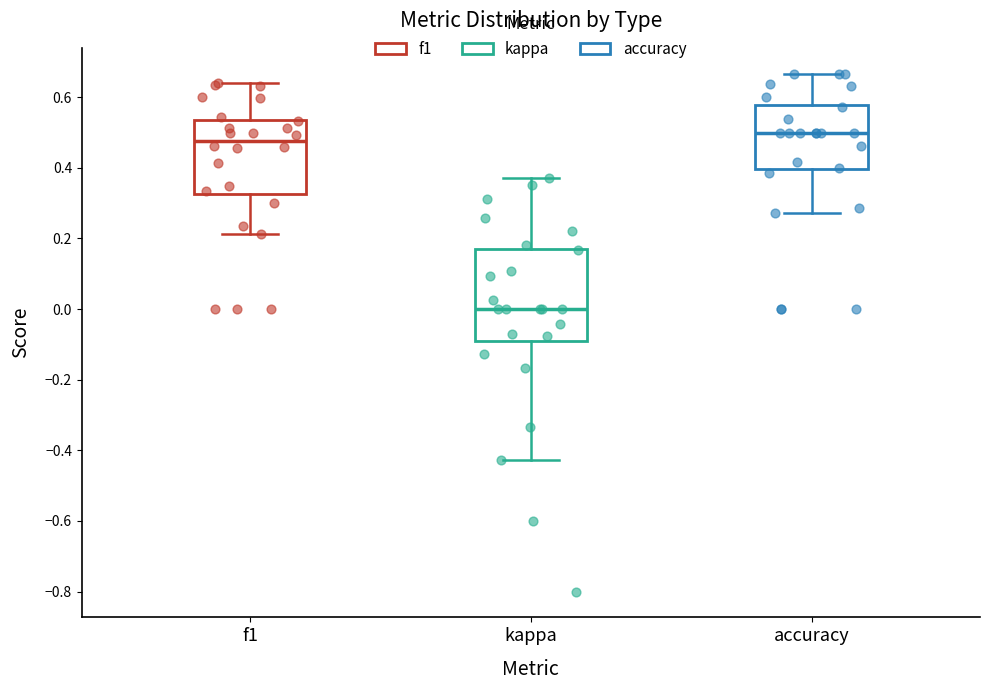

Reading left to right, transcribe this box plot: for each box, give where its median line is, the range the box spans, and where its two whiskers end, as read against the y-axis. The values are not printed on the chart, so give them approximately, as read against the axis.

f1: median 0.48, box 0.32 to 0.54, whiskers 0.22 to 0.64
kappa: median 0.00, box -0.08 to 0.18, whiskers -0.42 to 0.38
accuracy: median 0.50, box 0.40 to 0.58, whiskers 0.28 to 0.66